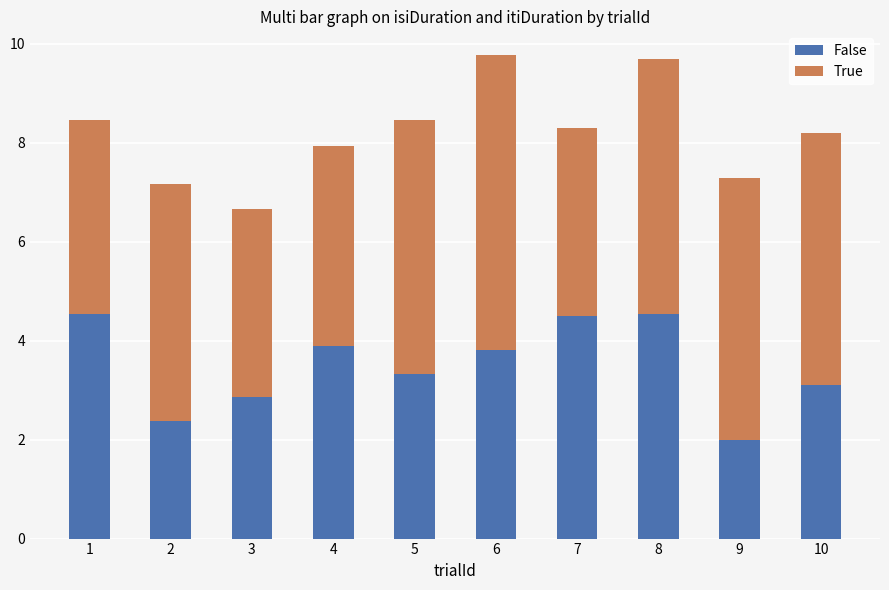

What is the sum of all False values?

34.9